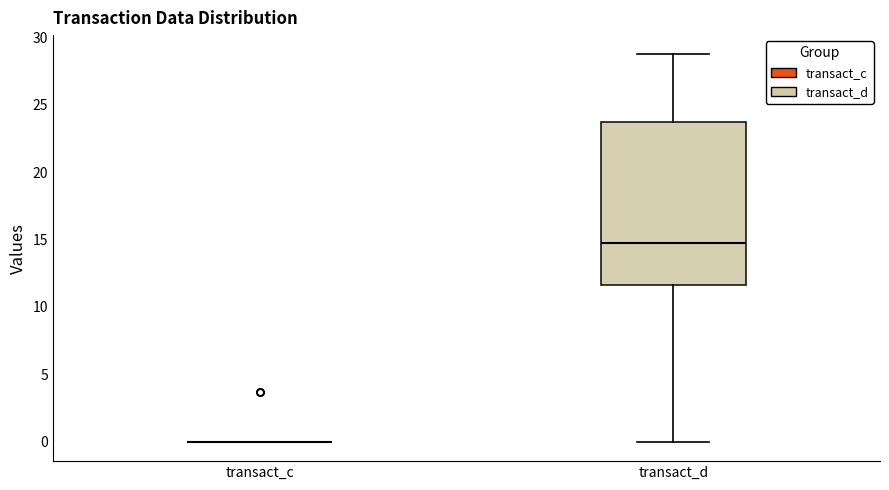

Reading left to right, transcribe this box plot: for each box, give where its median line is, the range the box spans, and where its two whiskers end, as read against the y-axis. The values are not printed on the chart, so give them approximately, as read against the axis.

transact_c: box collapsed to a line at 0.0, whiskers 0.0 to 0.0
transact_d: median 14.5, box 11.5 to 23.5, whiskers 0.0 to 28.5